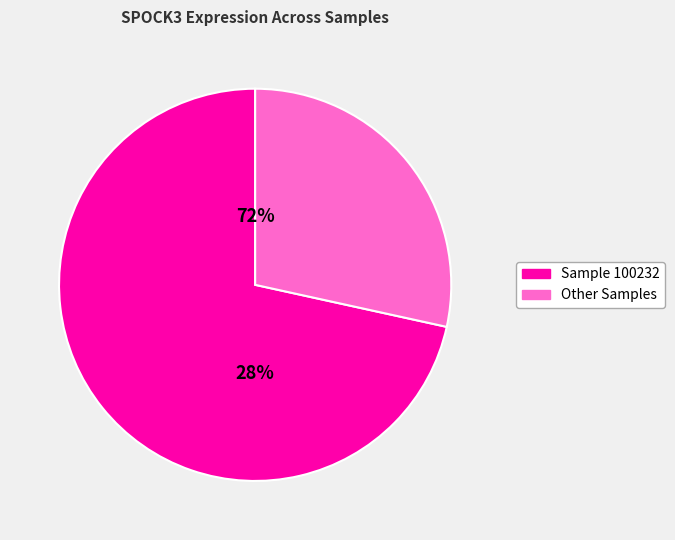

The 100232 slice represents 72% of the pie. True or false?

True